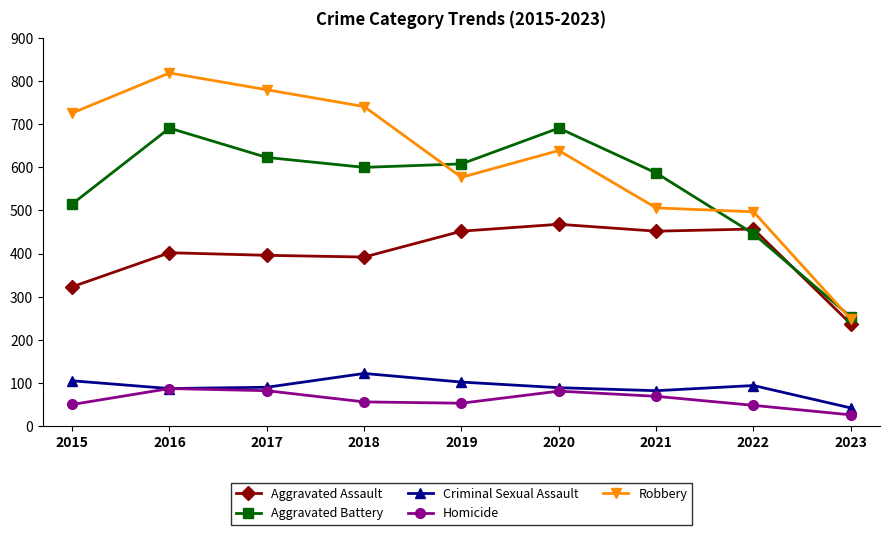

How many interior local valleys does the Homicide series have?

1